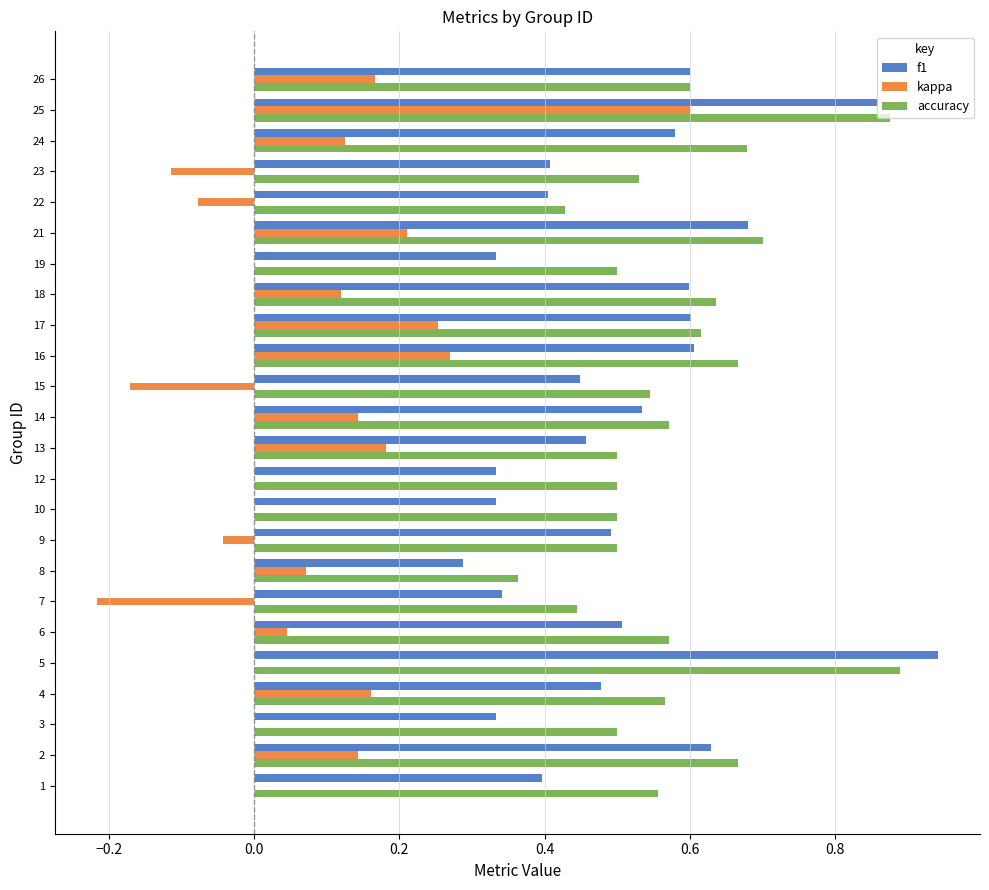

True or false: accuracy has a value of 0.9 at 5.

True